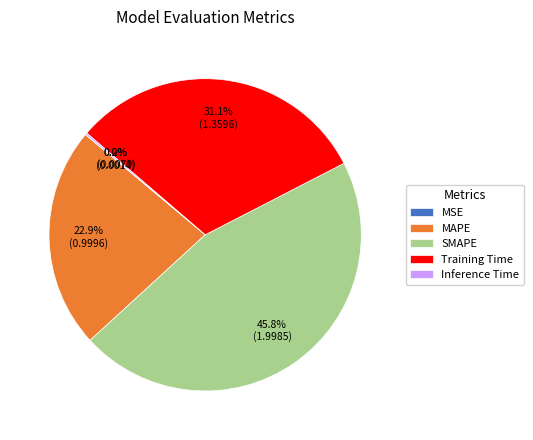

To the nearest percent, what is the difference between the largest and smallest slice percentages?

46%